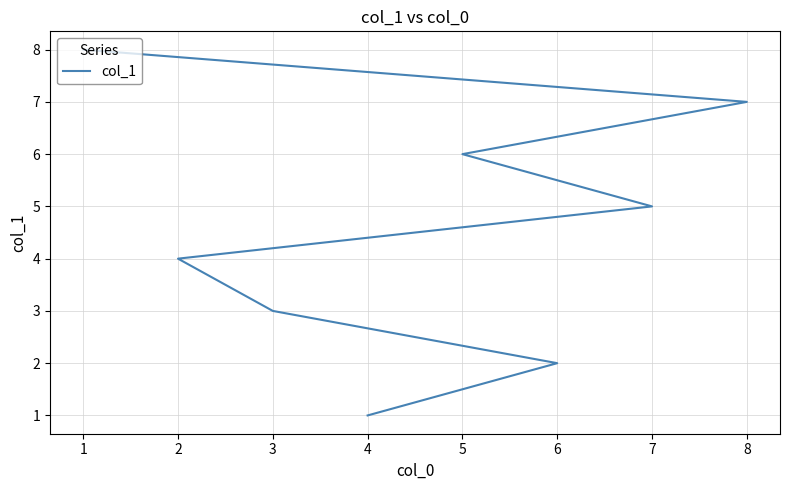

At which category does the chart reach its peak across all series?

1